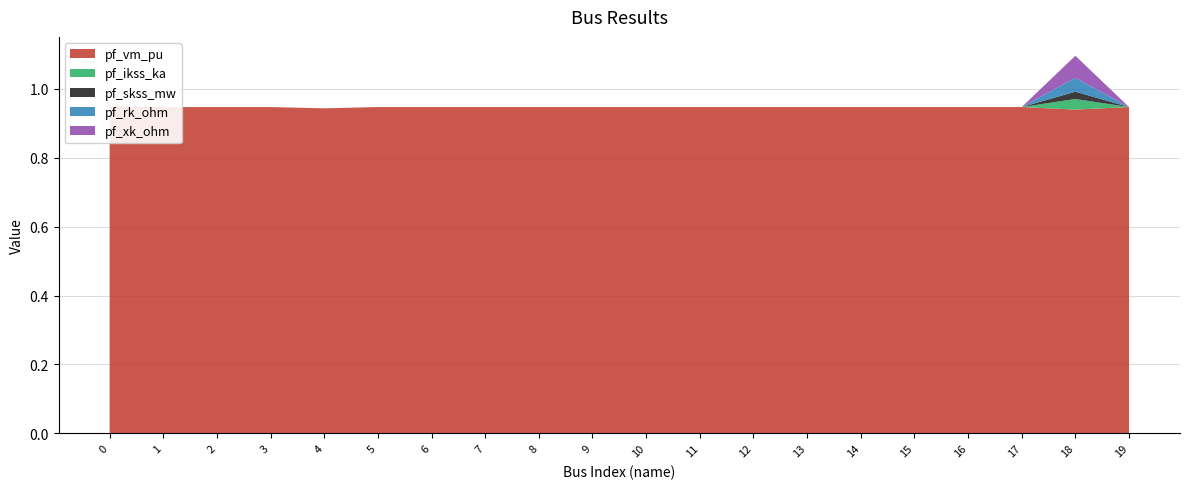

Reading right to left, extract all data points from this chart.

pf_vm_pu: 0.9	0.9	0.9	0.9	0.9	0.9	0.9	0.9	0.9	0.9	0.9	0.9	0.9	0.9	0.9	0.9	0.9	0.9	0.9	0.9
pf_ikss_ka: 0.0	0.0	0.0	0.0	0.0	0.0	0.0	0.0	0.0	0.0	0.0	0.0	0.0	0.0	0.0	0.0	0.0	0.0	0.0	0.0
pf_skss_mw: 0.0	0.0	0.0	0.0	0.0	0.0	0.0	0.0	0.0	0.0	0.0	0.0	0.0	0.0	0.0	0.0	0.0	0.0	0.0	0.0
pf_rk_ohm: 0.0	0.0	0.0	0.0	0.0	0.0	0.0	0.0	0.0	0.0	0.0	0.0	0.0	0.0	0.0	0.0	0.0	0.0	0.0	0.0
pf_xk_ohm: 0.0	0.1	0.0	0.0	0.0	0.0	0.0	0.0	0.0	0.0	0.0	0.0	0.0	0.0	0.0	0.0	0.0	0.0	0.0	0.0